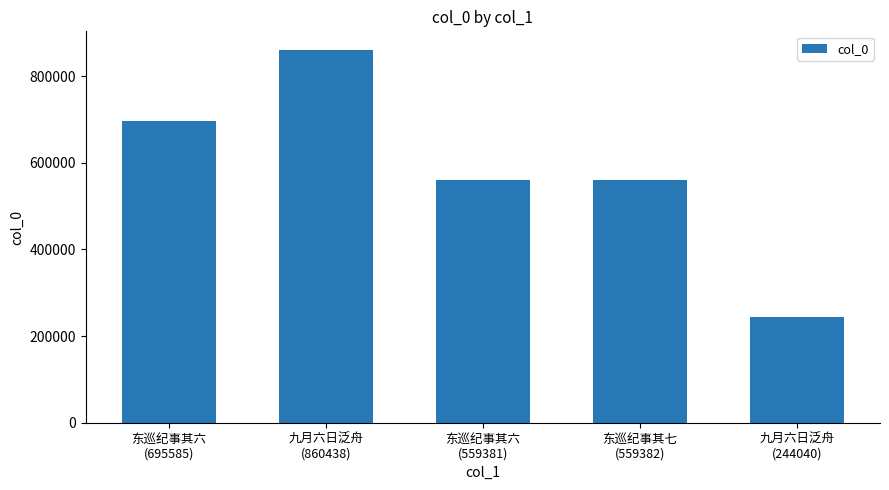

What is the minimum value shown in the chart?

244040